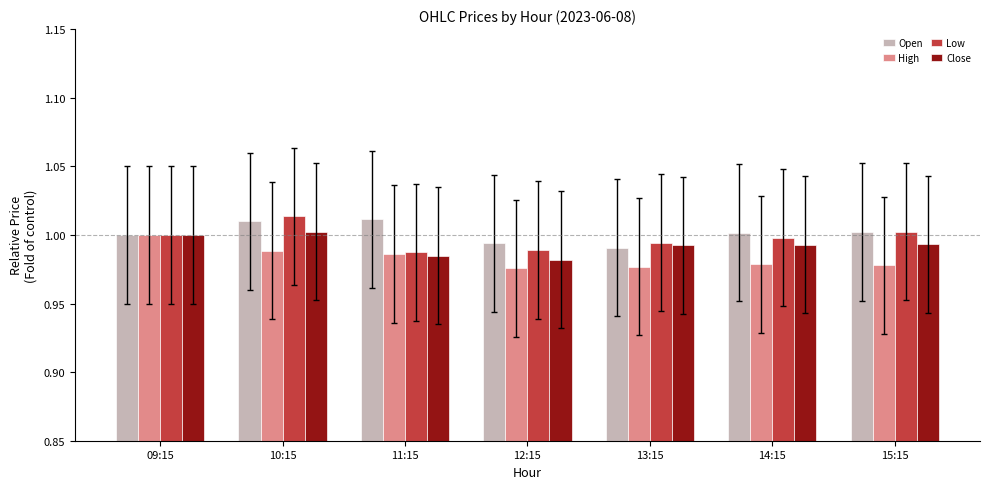

At how many categories does at least one series exceed 0?

7